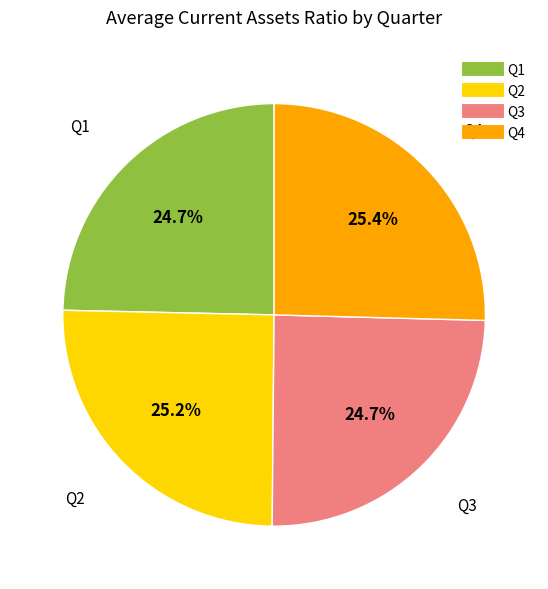

Is there any slice that represents more than half of the pie?

No